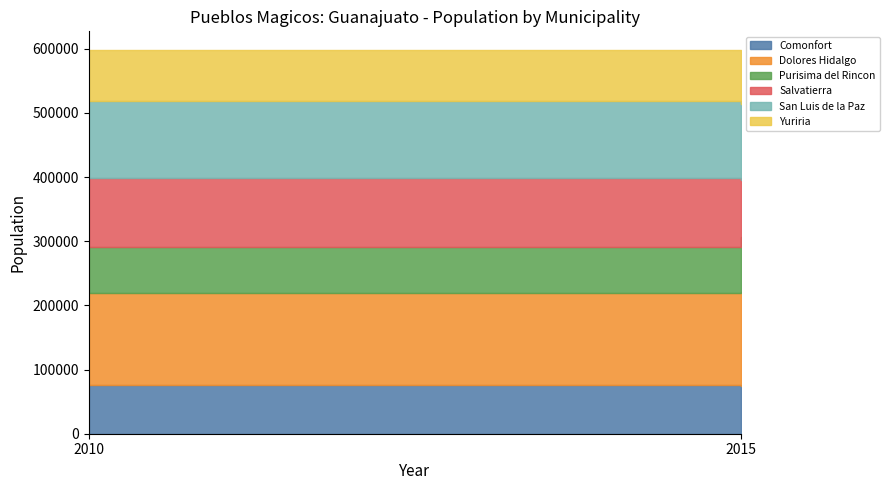

At which category is the sum across all series the highest?

2010